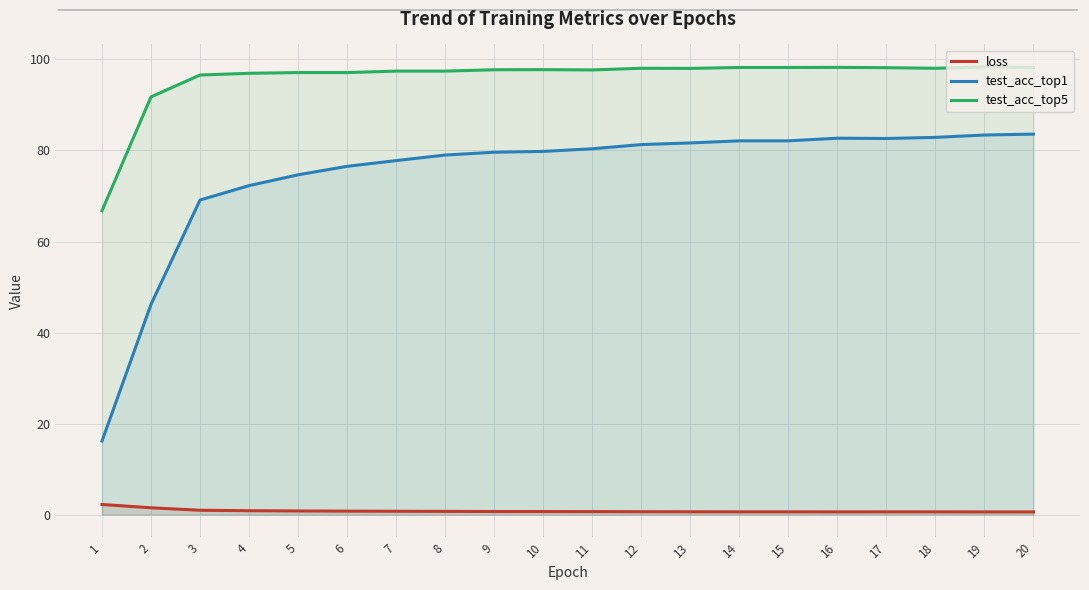

Where does the test_acc_top5 series first go above 97?

5